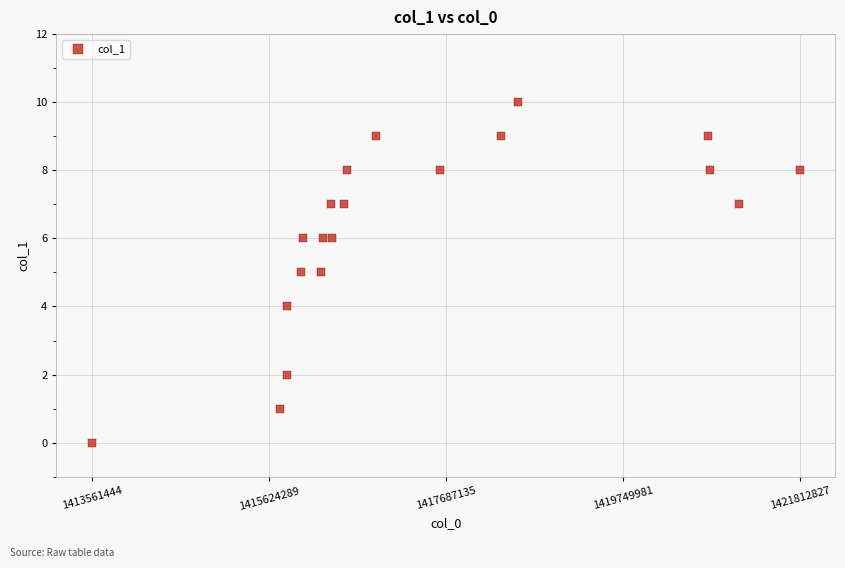

What is the range of X values (max minus min)?

8251383